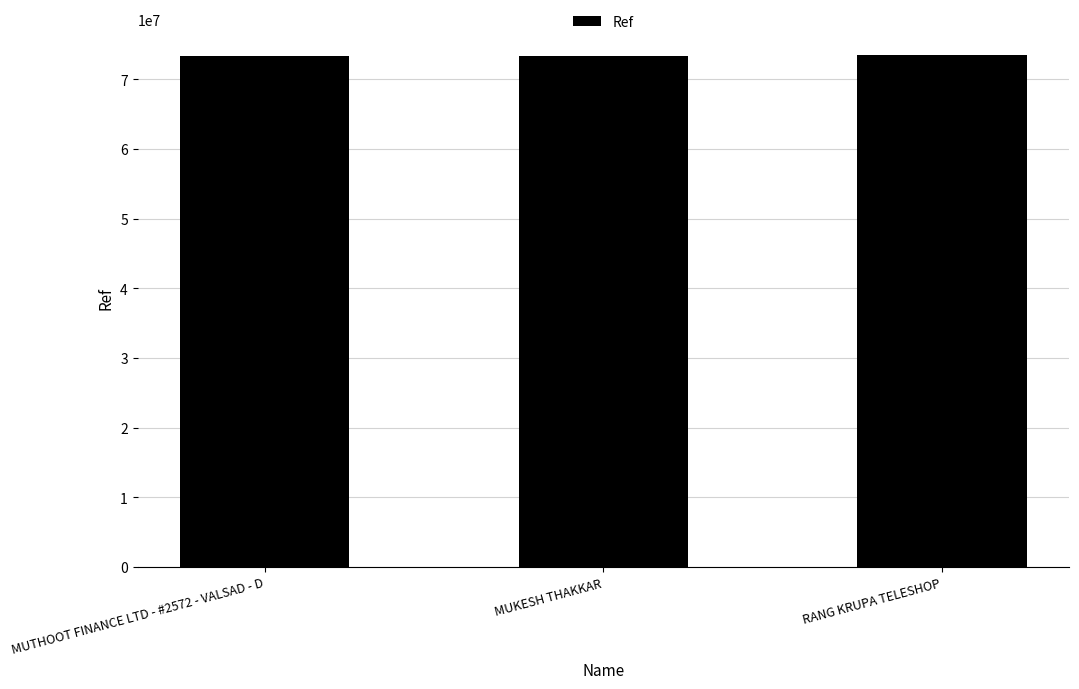

True or false: the data shows 18964792 at RANG KRUPA TELESHOP.

False